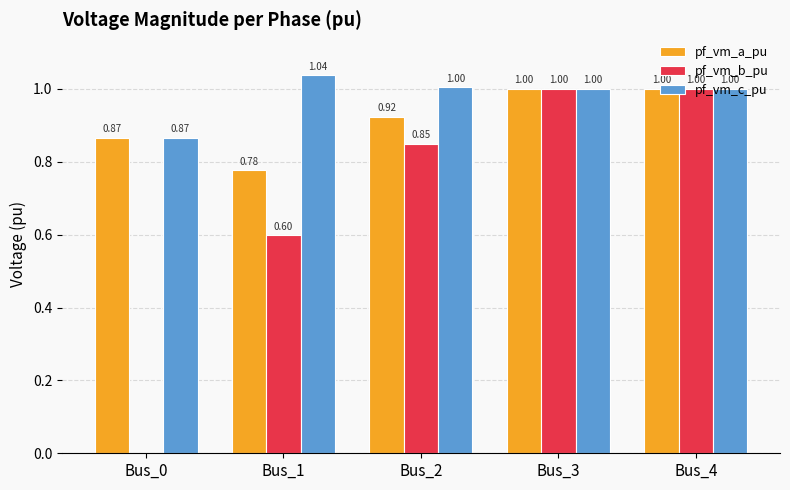

What is the total value across all series at Bus_2?

2.8